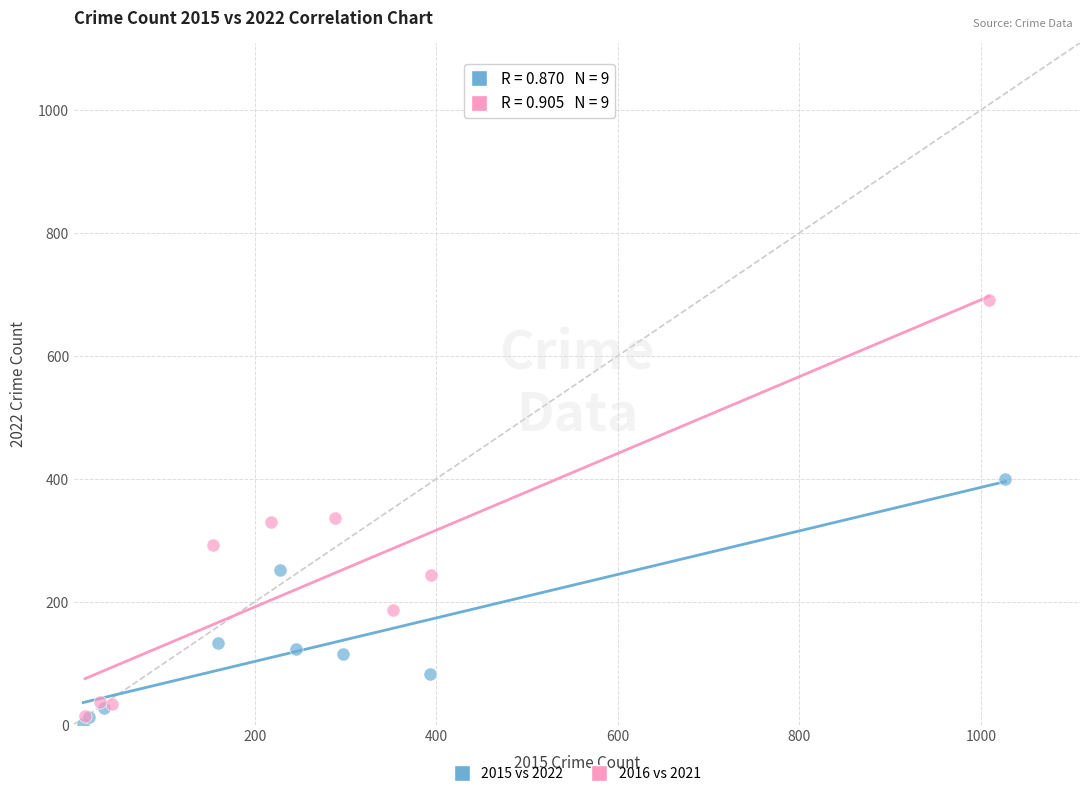

Which series contains the lowest Y value?

2015 vs 2022